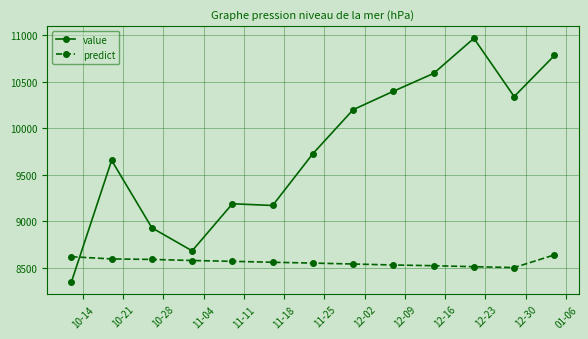

What is the maximum value for predict?

8637.9